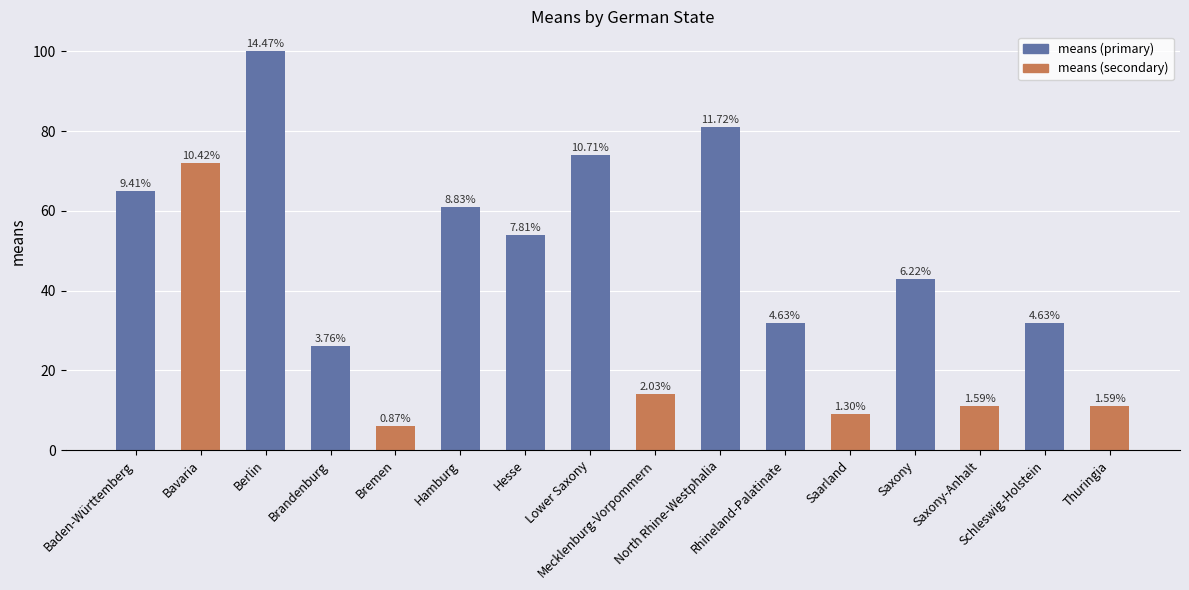

What is the difference between the values at Rhineland-Palatinate and Berlin?

68